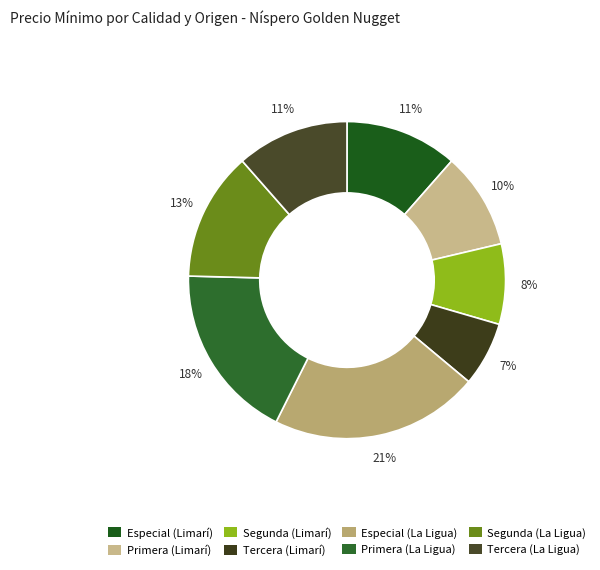

Does Especial (Limarí) represent more than half of the total?

No